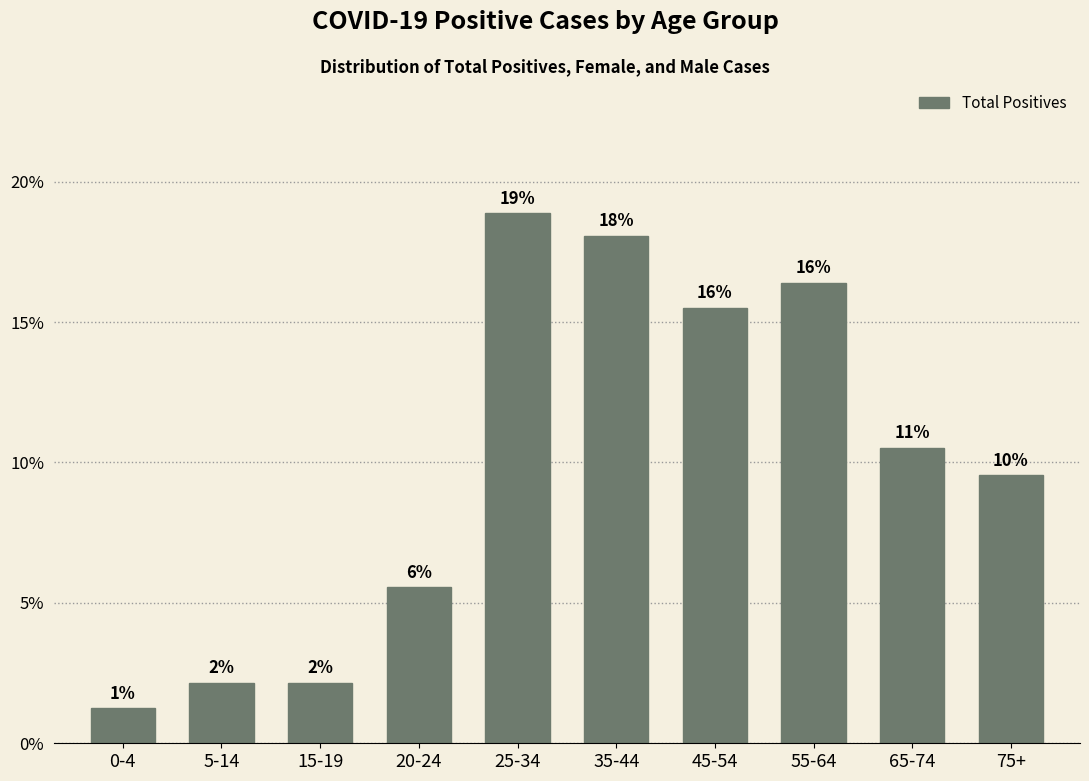

Are the bars horizontal?

No